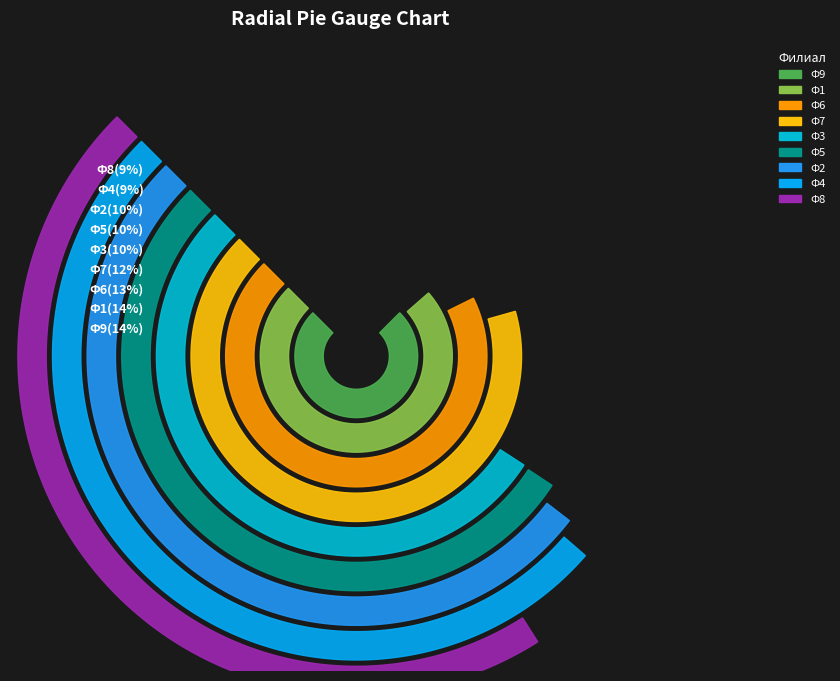

How many segments does this pie chart have?

9